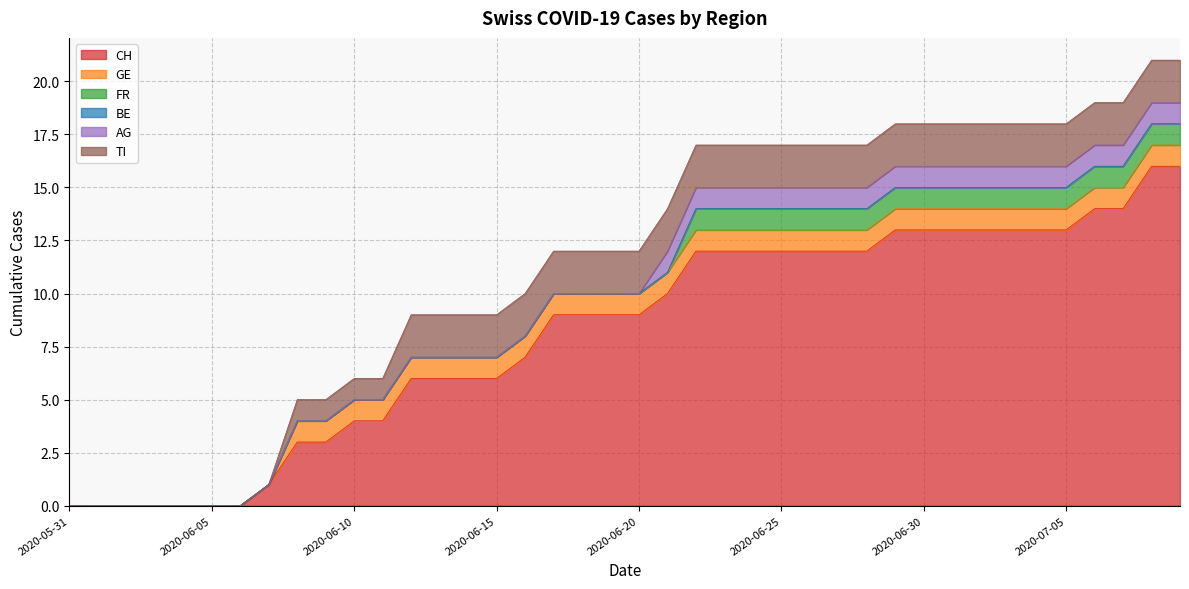

Which series has the widest spread of values?

CH